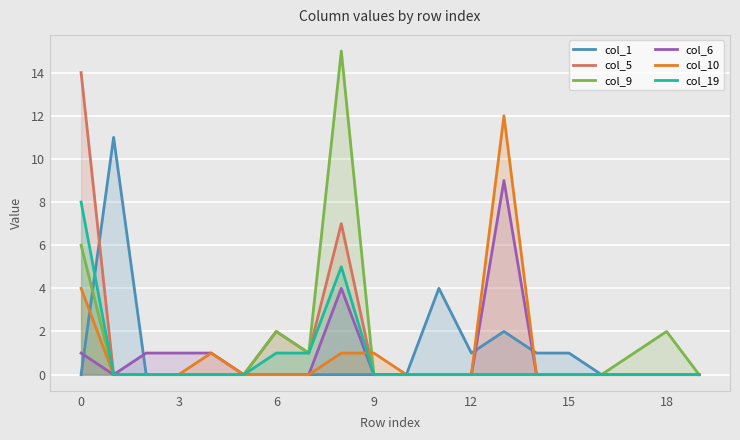

What is the sum of the col_6 values at 12 and 6?

0